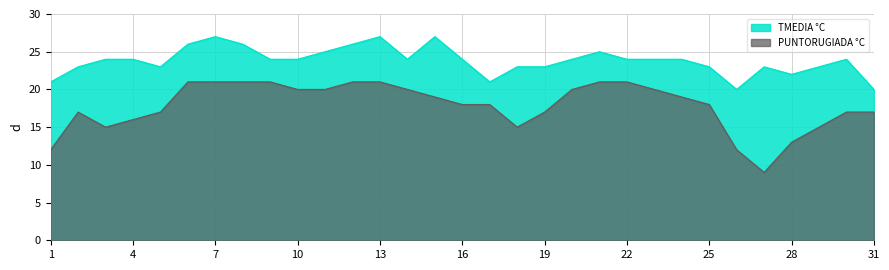

In TMEDIA, how many points are higher than both neighbors (excluding endpoints)?

6